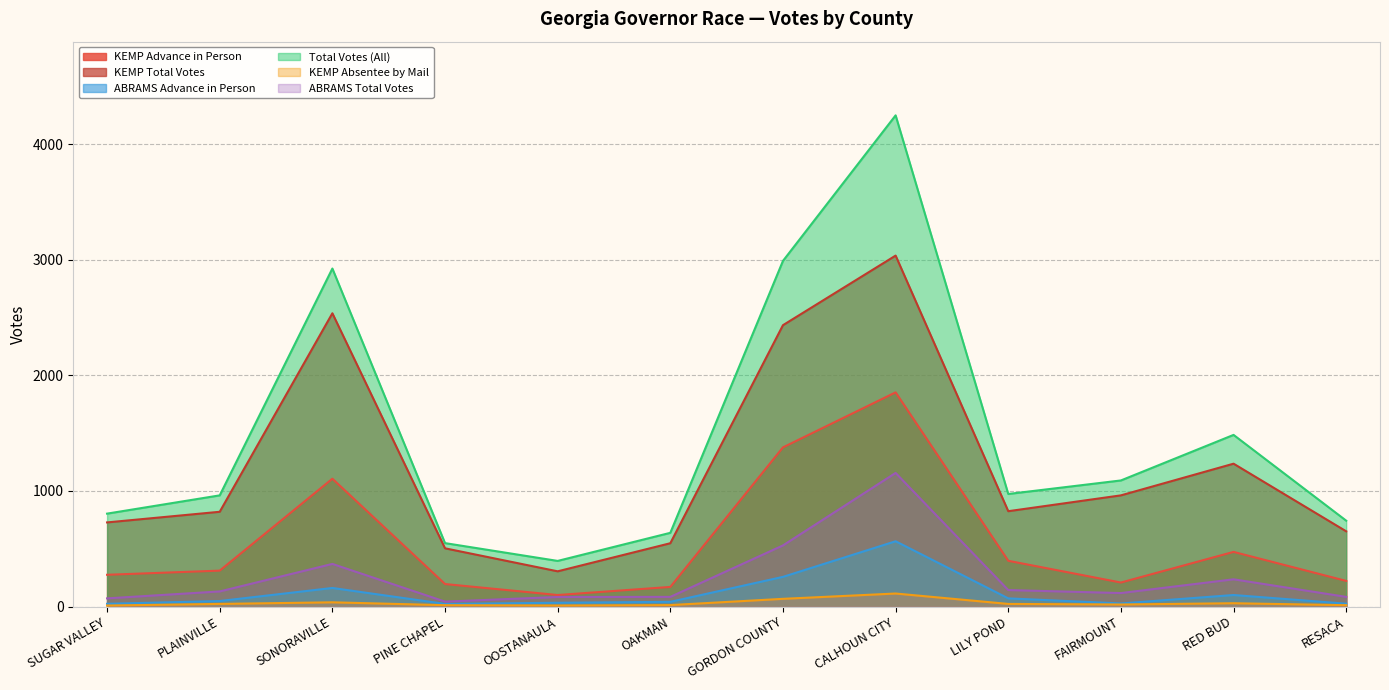

At which category does the chart reach its minimum across all series?

SUGAR VALLEY